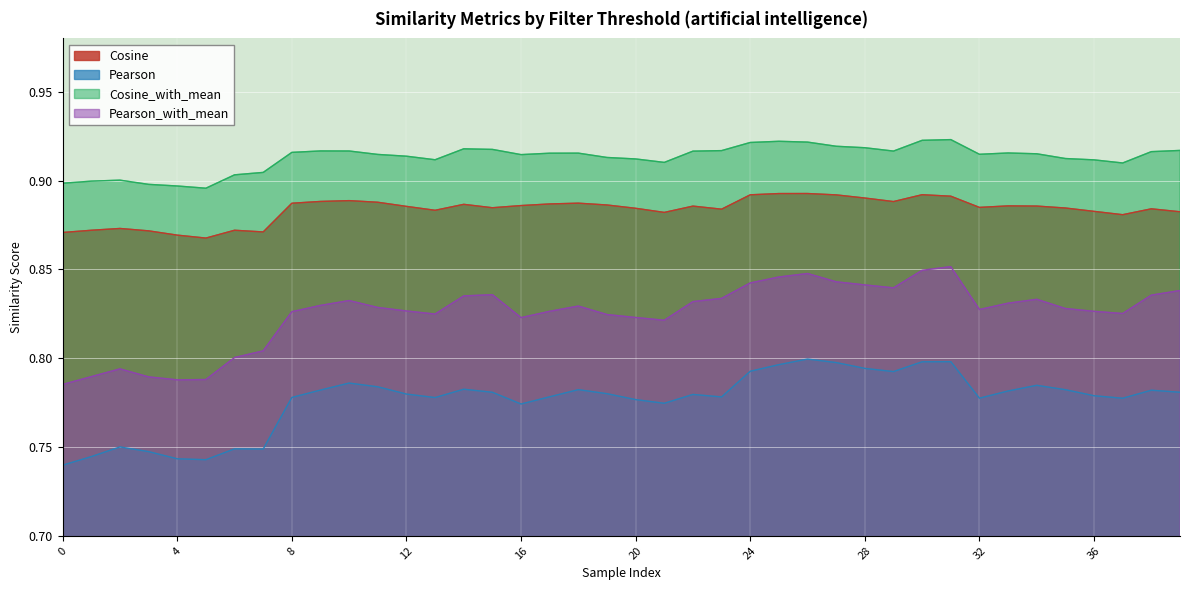

Rank the series by their average value, from highest to lowest.

Cosine_with_mean, Cosine, Pearson_with_mean, Pearson